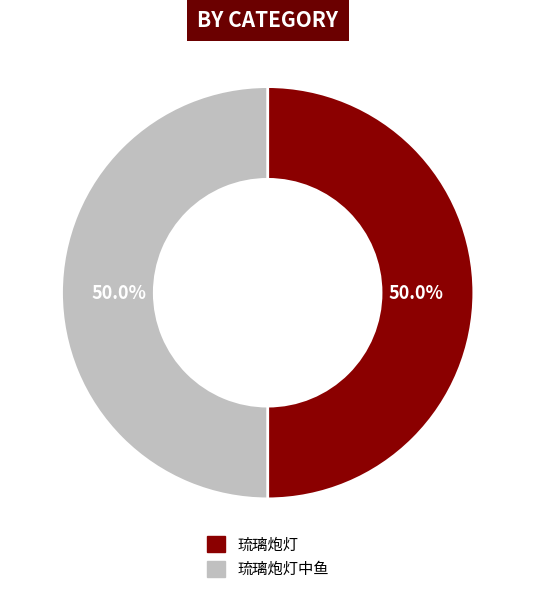

To the nearest percent, what percentage of the pie is 琉璃炮灯中鱼?

50%